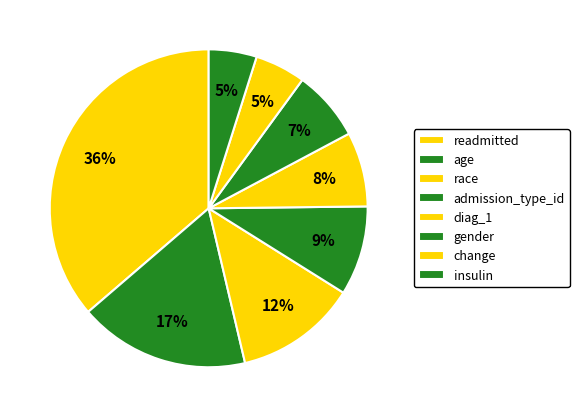

To the nearest percent, what is the combined percentage of admission_type_id and age?

26%